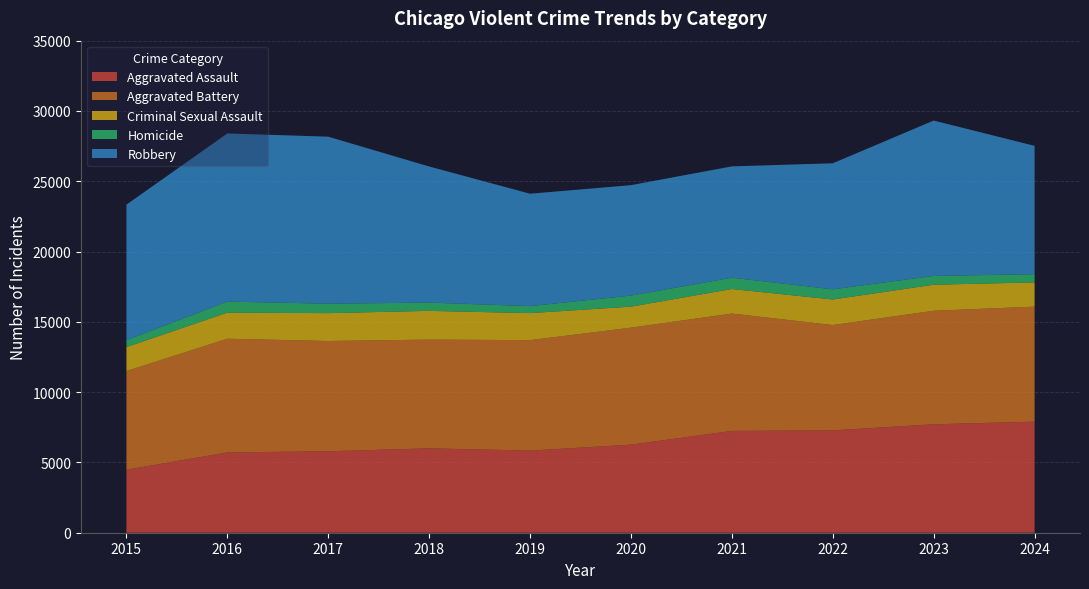

Reading left to right, extract all data points from this chart.

Aggravated Assault: 4480	5713	5793	6002	5841	6265	7242	7280	7712	7900
Aggravated Battery: 7019	8085	7845	7735	7858	8321	8347	7493	8077	8181
Criminal Sexual Assault: 1705	1856	1981	2044	1921	1495	1747	1817	1851	1725
Homicide: 496	786	672	588	499	787	804	725	626	582
Robbery: 9638	11960	11880	9681	7995	7855	7919	8963	11052	9131